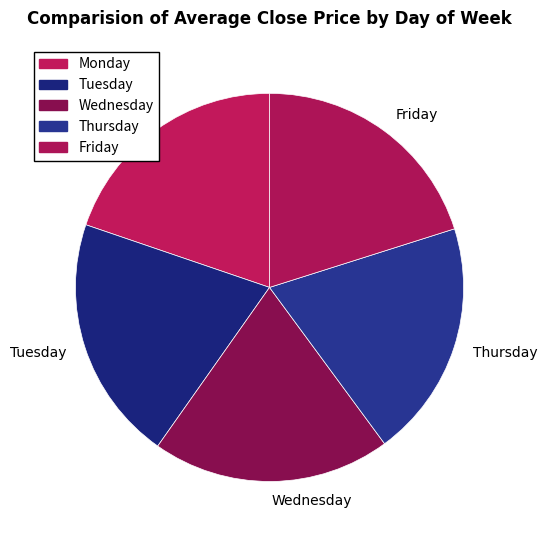

What is the ratio of the value at Tuesday to the value at Wednesday?

1.0